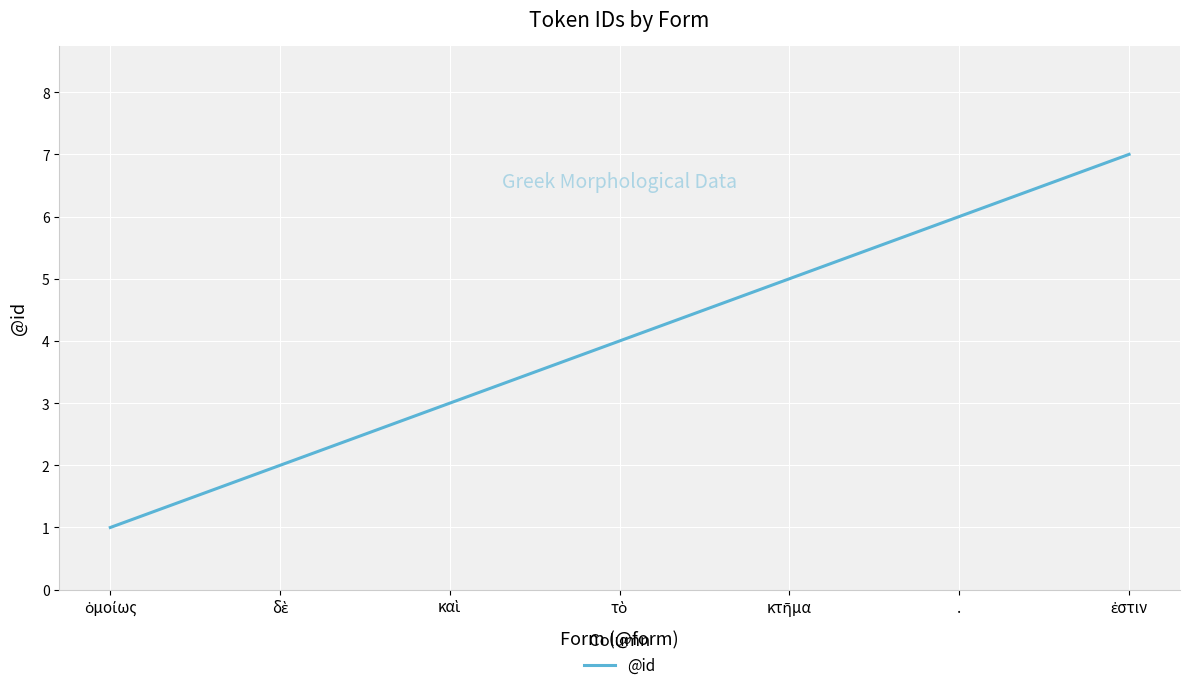

What is the average value?

4